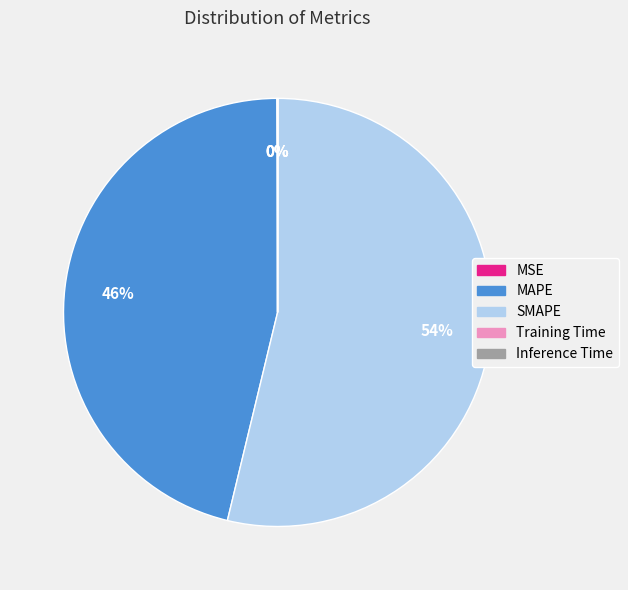

Which category has the biggest portion of the pie?

SMAPE